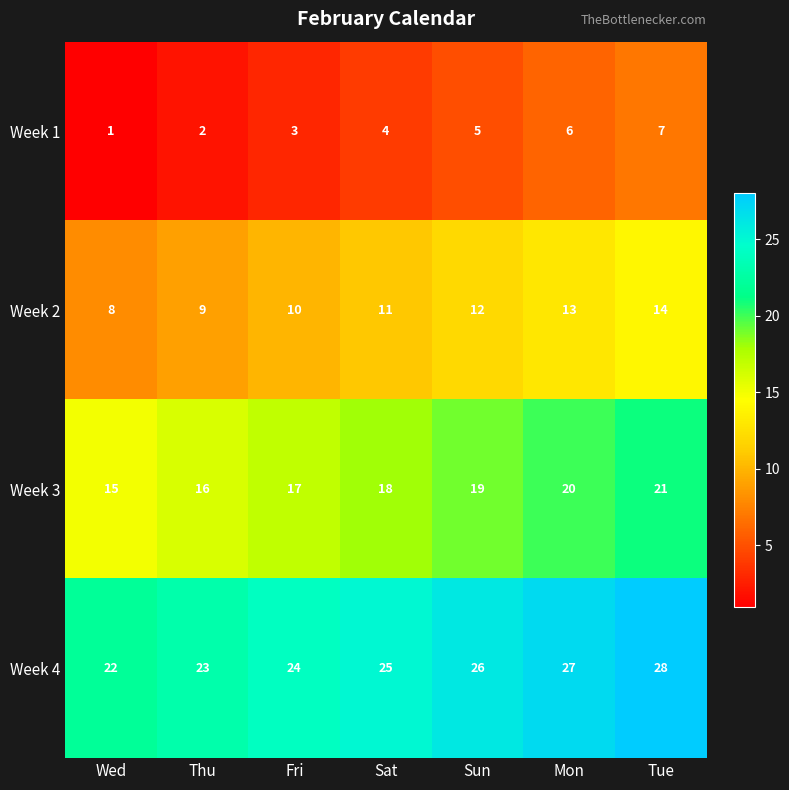

What is the spread (max minus min) of values at Thu?

21